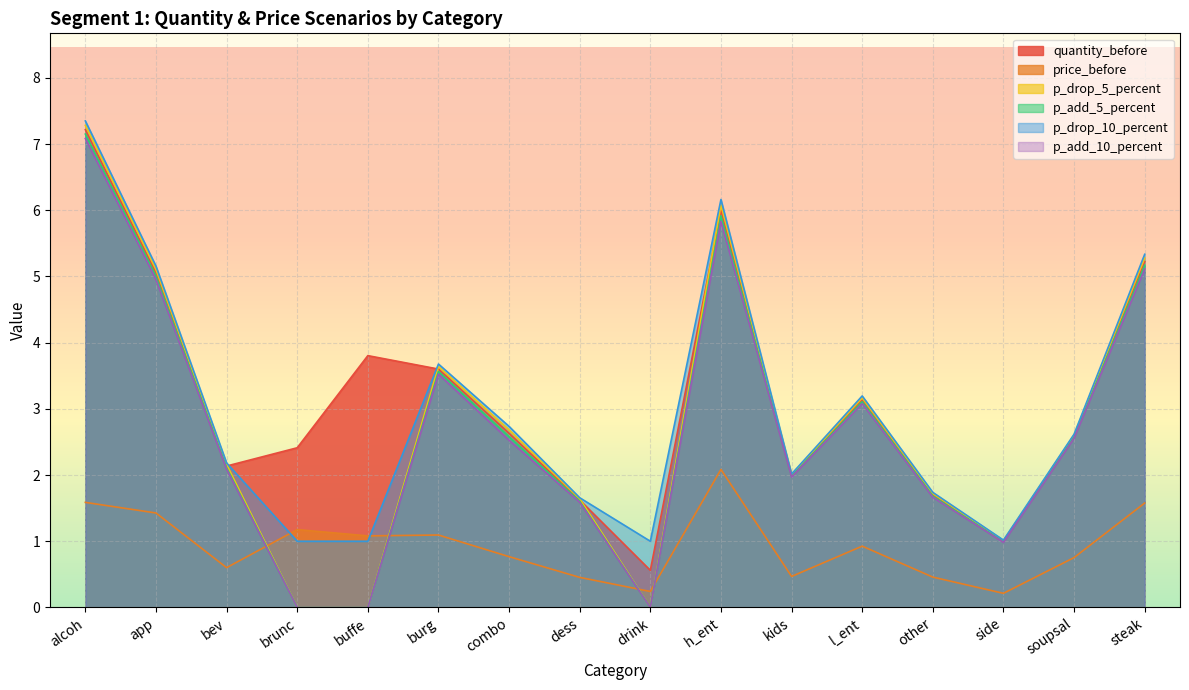

What is the label of the 16th point from the right?

alcoh